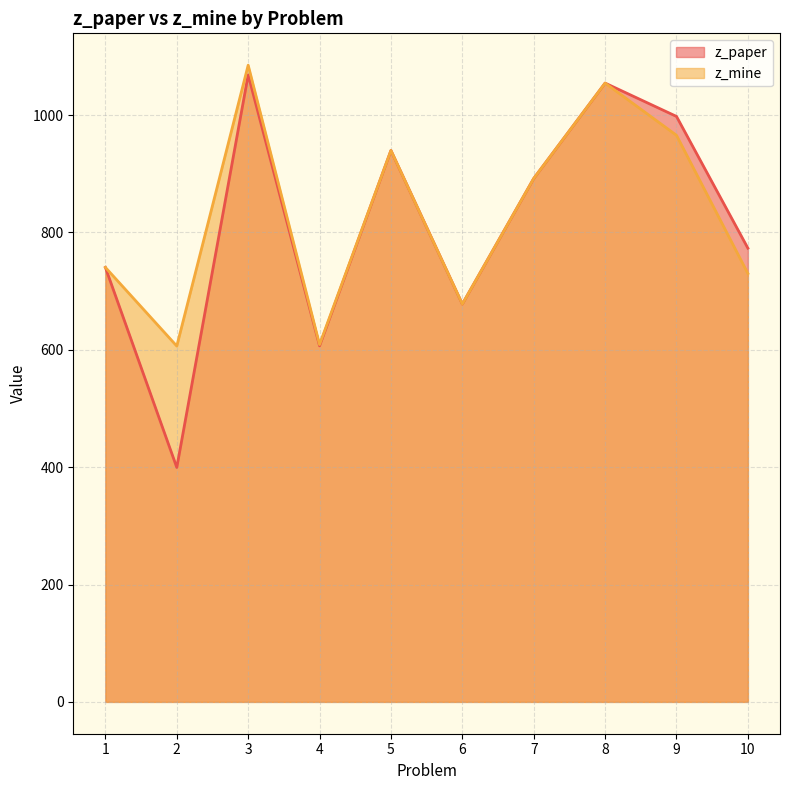

In z_paper, how many points are lower than both neighbors (excluding endpoints)?

3